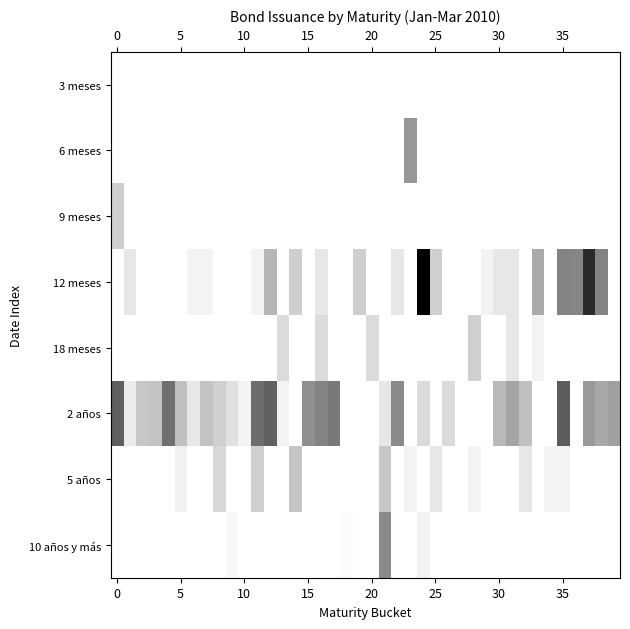

At which category does the chart reach its peak across all series?

24